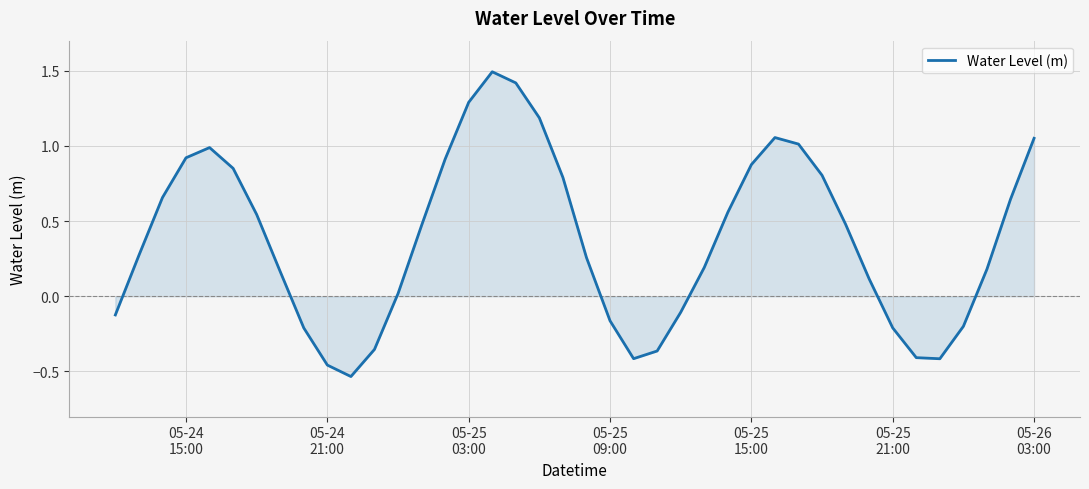

What is the greatest value displayed?

1.5